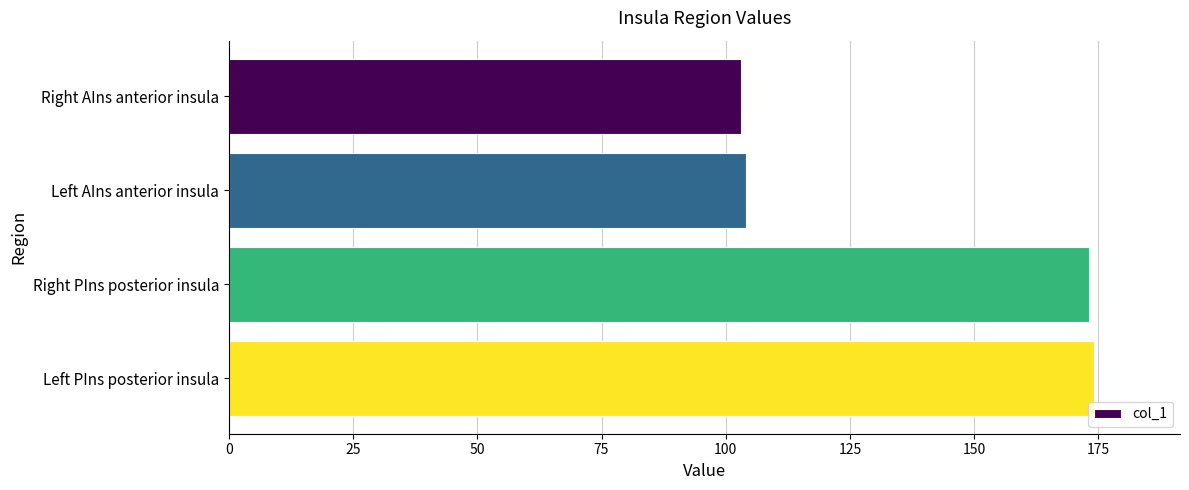

What is the value of the 3rd bar from the top?

173